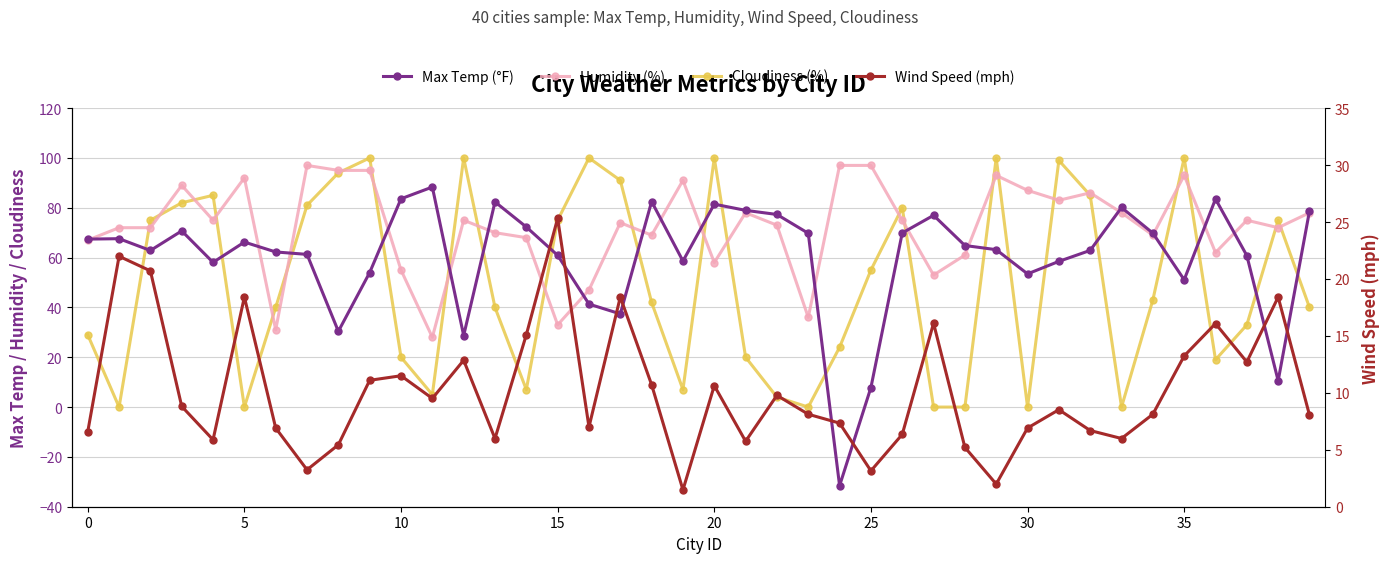

List the series in order of their overall mean, lowest first.

Wind Speed (mph), Cloudiness (%), Max Temp (°F), Humidity (%)